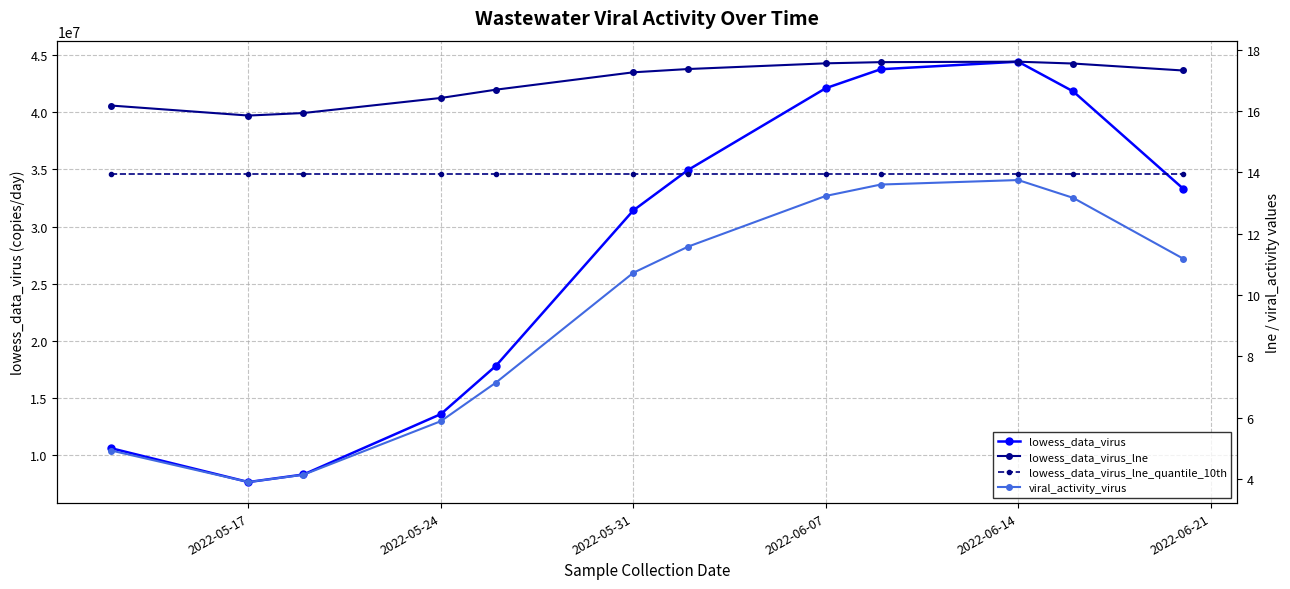

In viral_activity_virus, how many points are lower than both neighbors (excluding endpoints)?

1